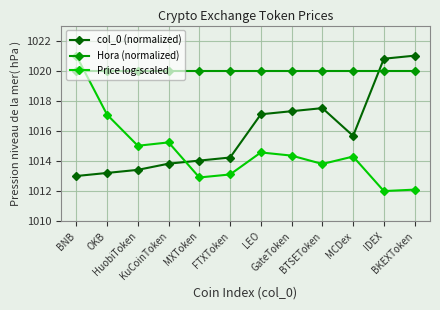

What is the sum of all Hora (normalized) values?

12240.0